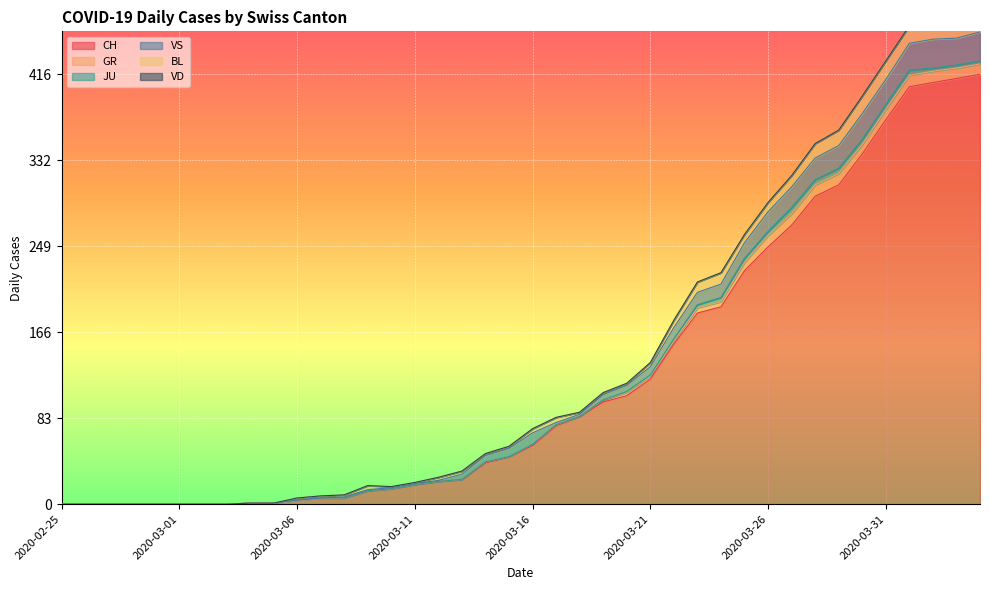

How many values in VS are above zero?

28